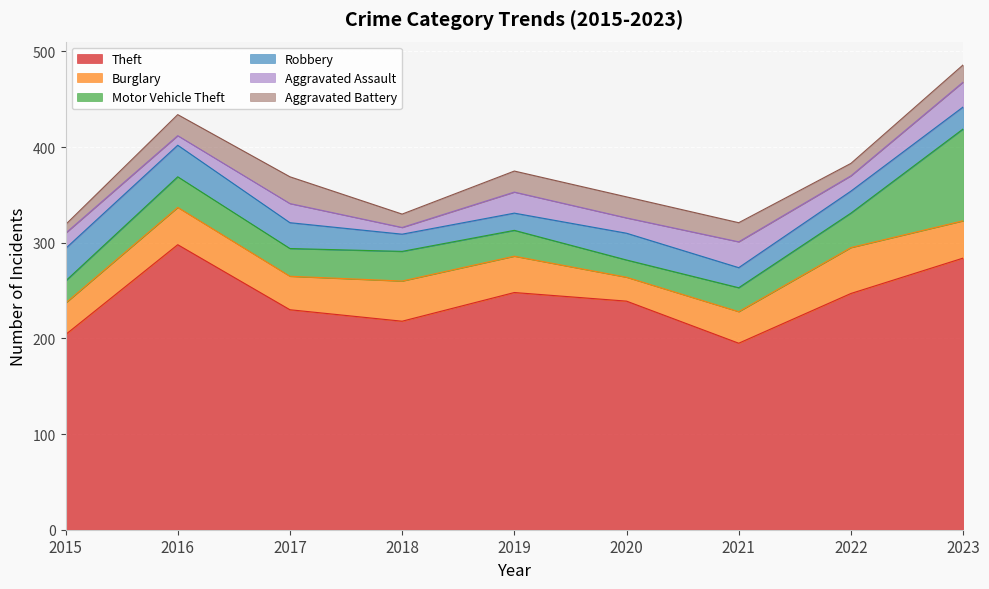

Rank the categories by Aggravated Assault value from highest to lowest.

2021, 2023, 2019, 2017, 2015, 2020, 2022, 2016, 2018